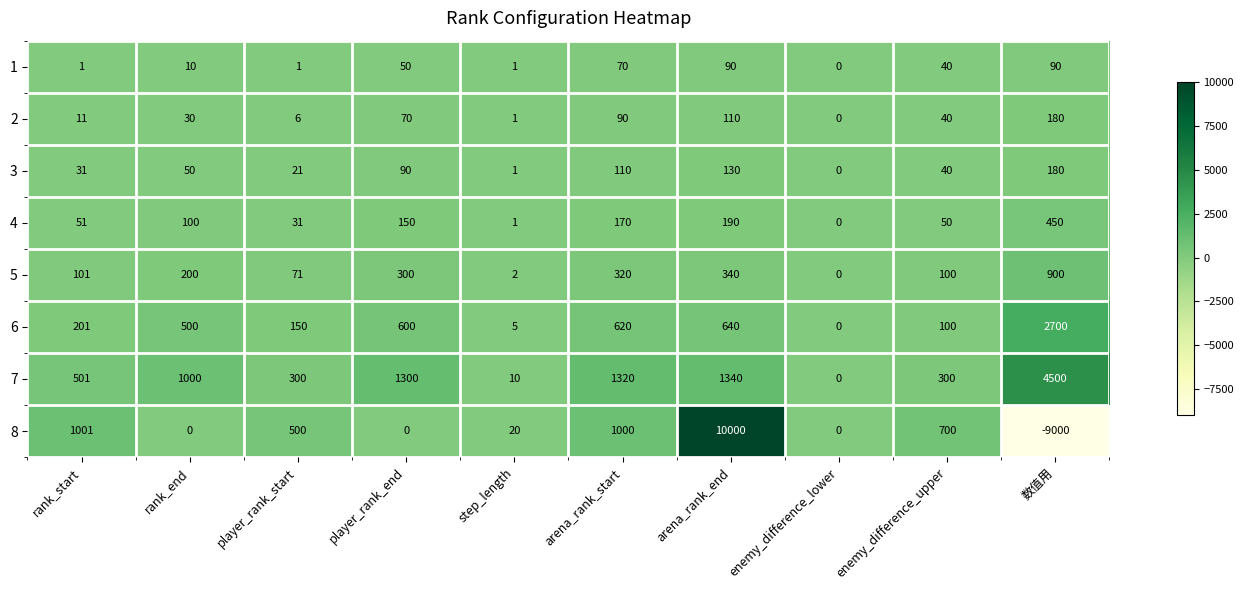

At which category is the sum across all series the highest?

arena_rank_end